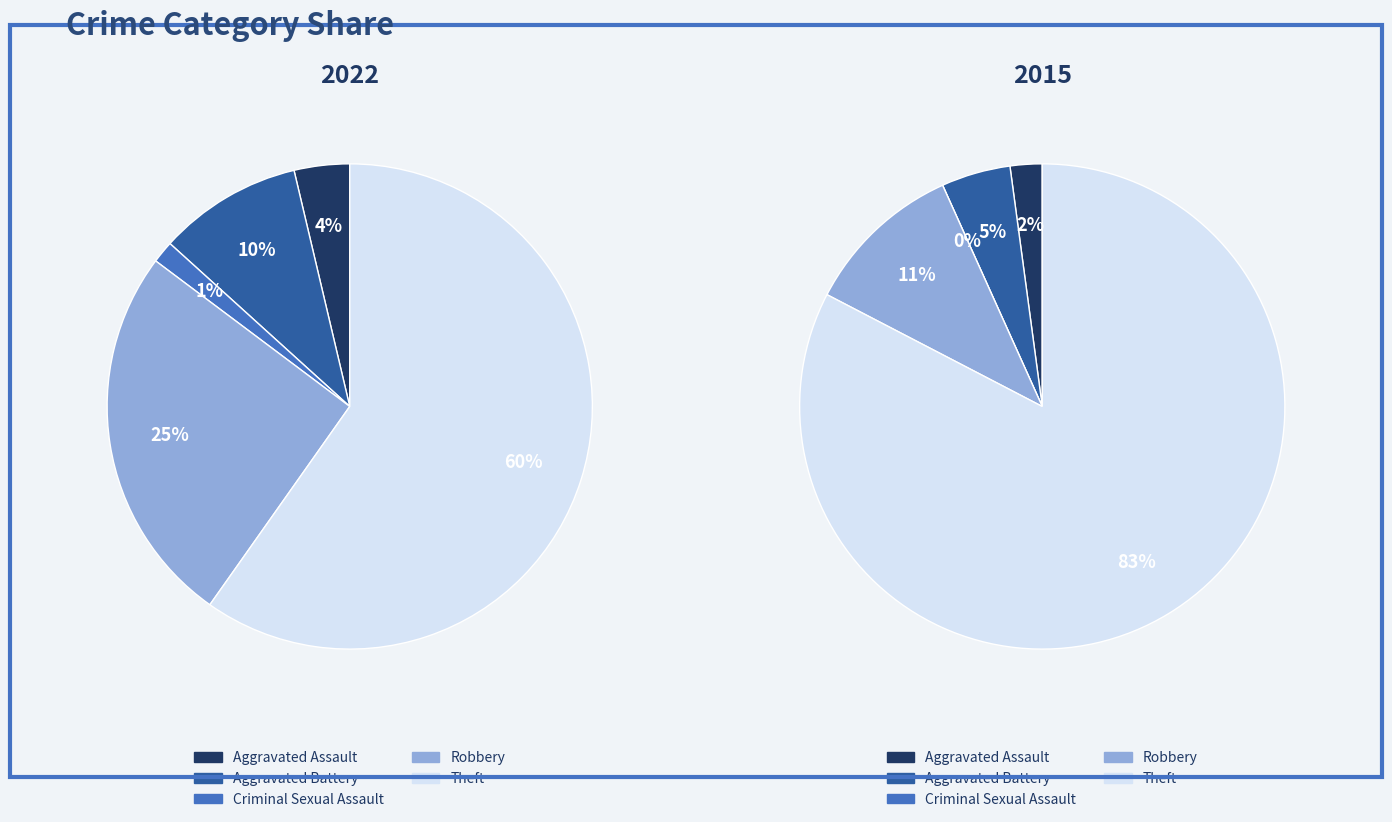

Count the number of slices in the pie.

5